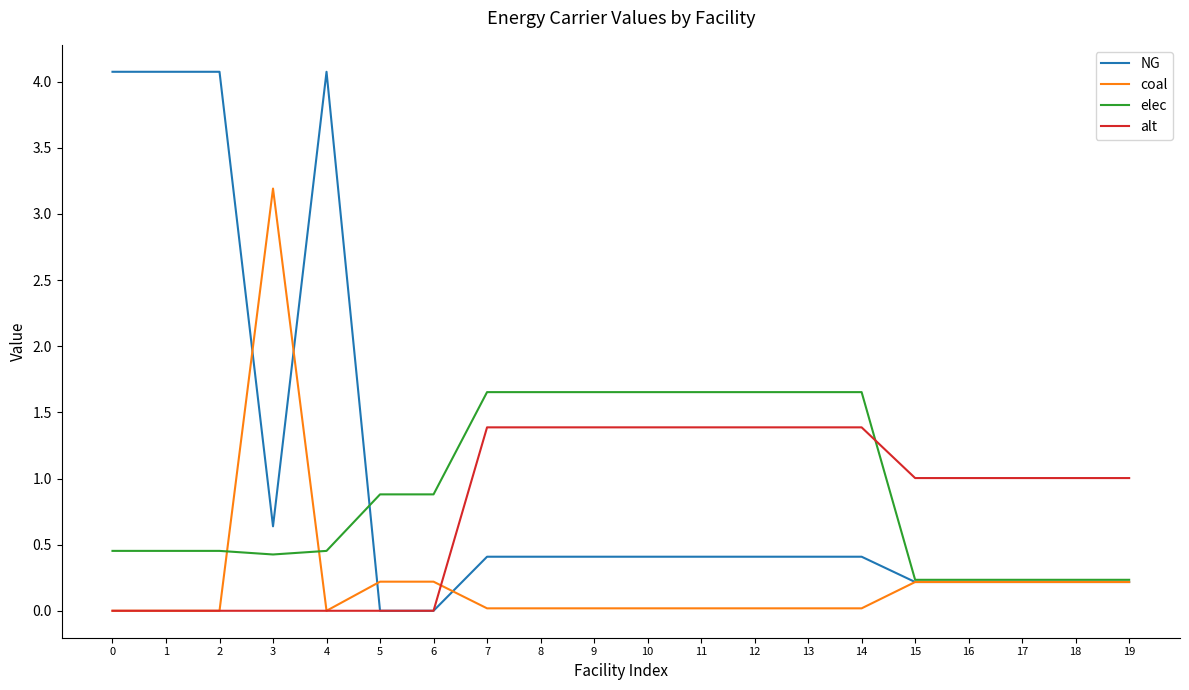

Which category has the highest value in the coal series?

3